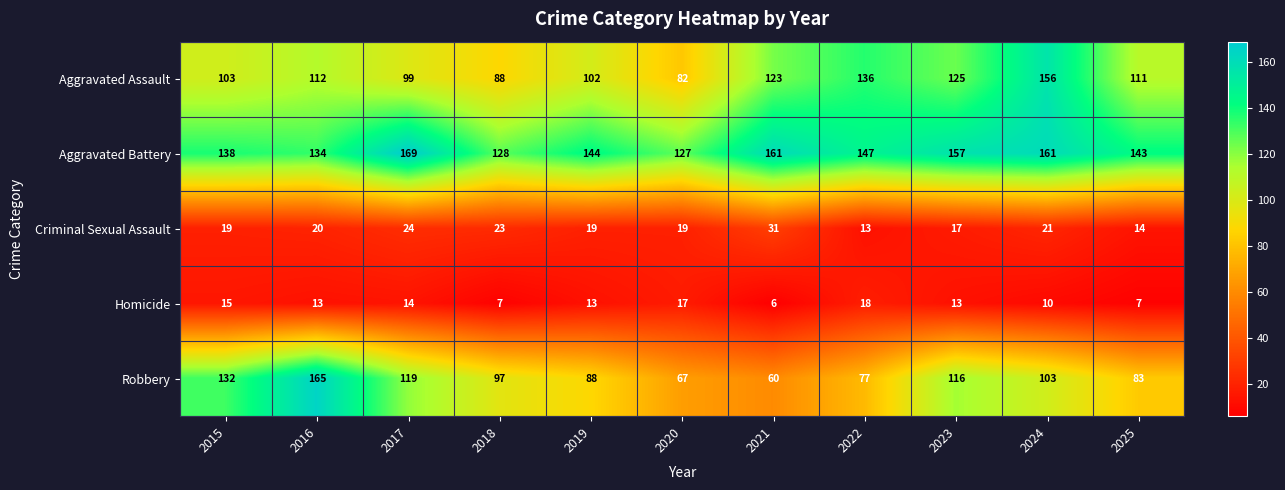

The Homicide series shows 15 at 2015. True or false?

True